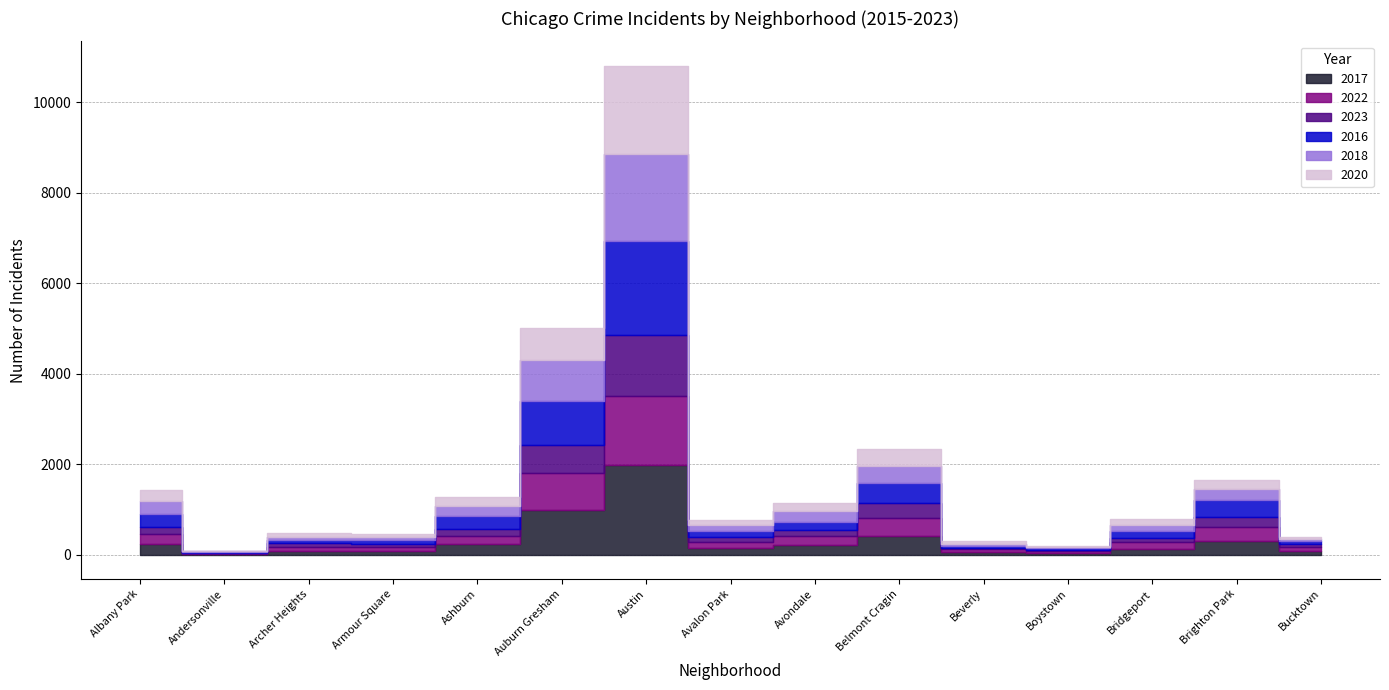

Which has a higher value, Brighton Park or Albany Park?

Brighton Park